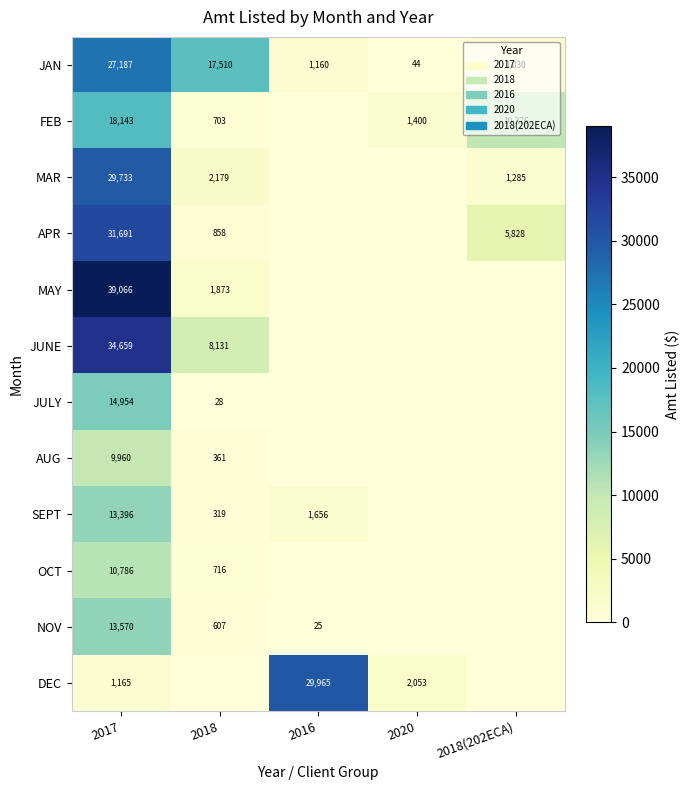

The DEC series shows 775 at 2020. True or false?

False